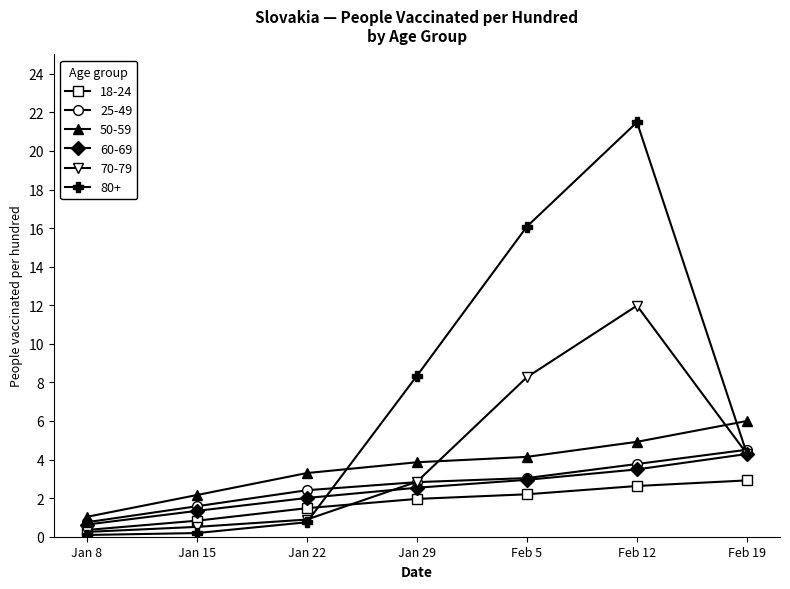

Which series has the largest range (max minus min)?

80+